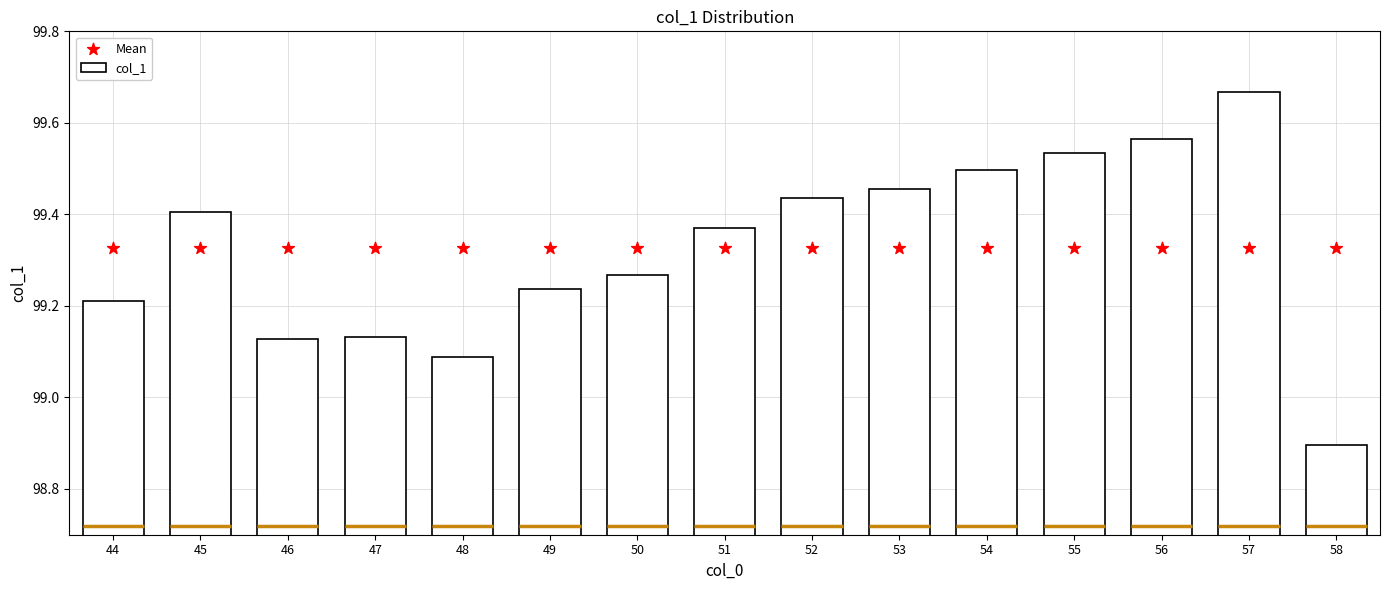

At how many categories does at least one series exceed 99?

15